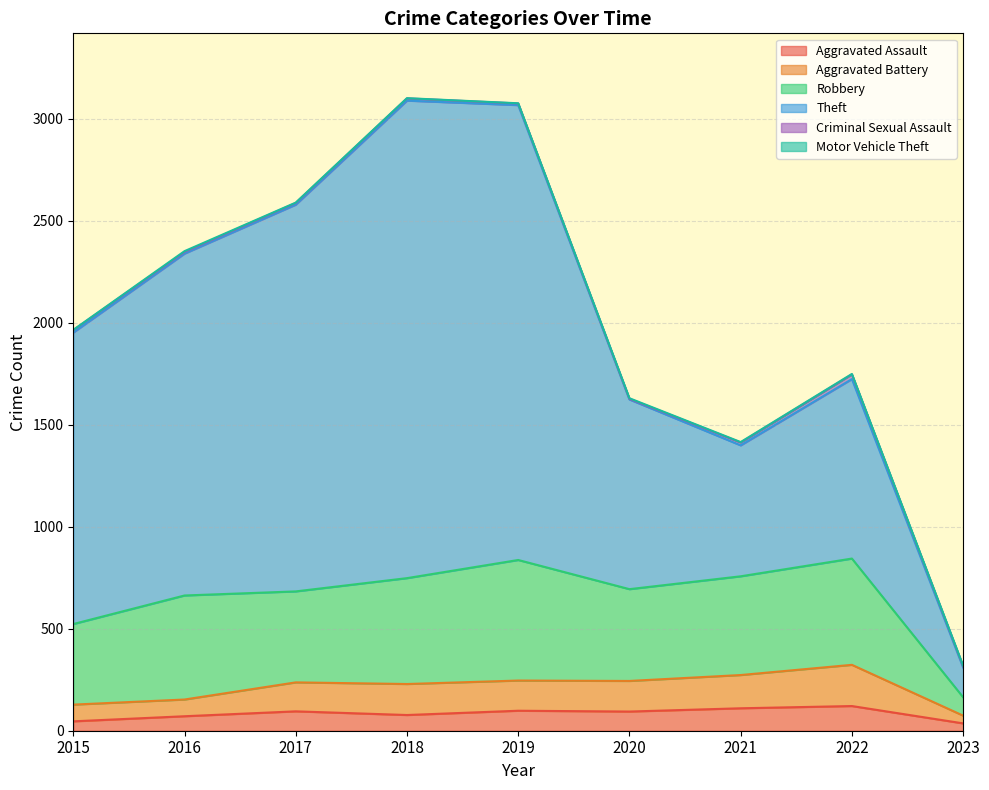

Reading left to right, transcribe all the data shown in this chart.

Aggravated Assault: 46	71	95	77	98	94	110	121	36
Aggravated Battery: 82	82	142	152	148	150	163	202	38
Robbery: 395	510	446	519	591	450	484	521	90
Theft: 1429	1676	1896	2341	2230	930	642	880	146
Criminal Sexual Assault: 12	8	8	11	8	3	14	23	6
Motor Vehicle Theft: 1	4	2	1	1	3	2	2	3